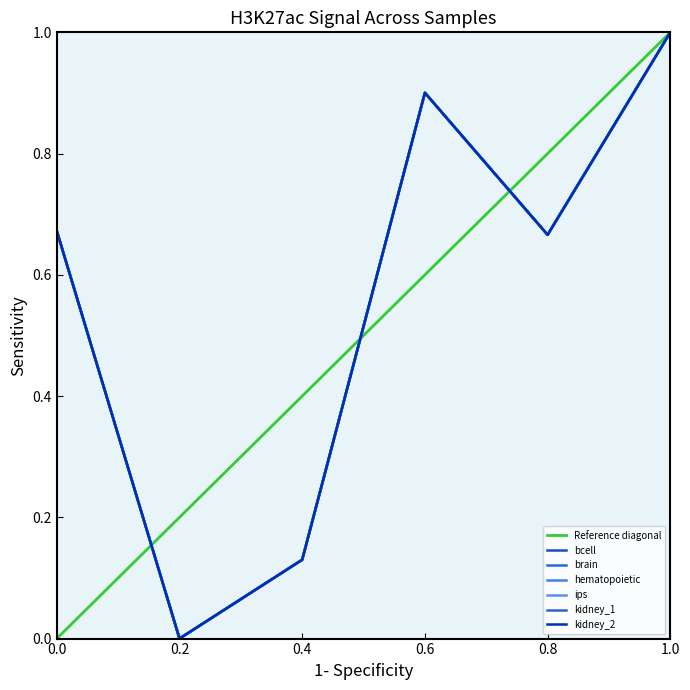

At which category does brain reach its first local valley?

4